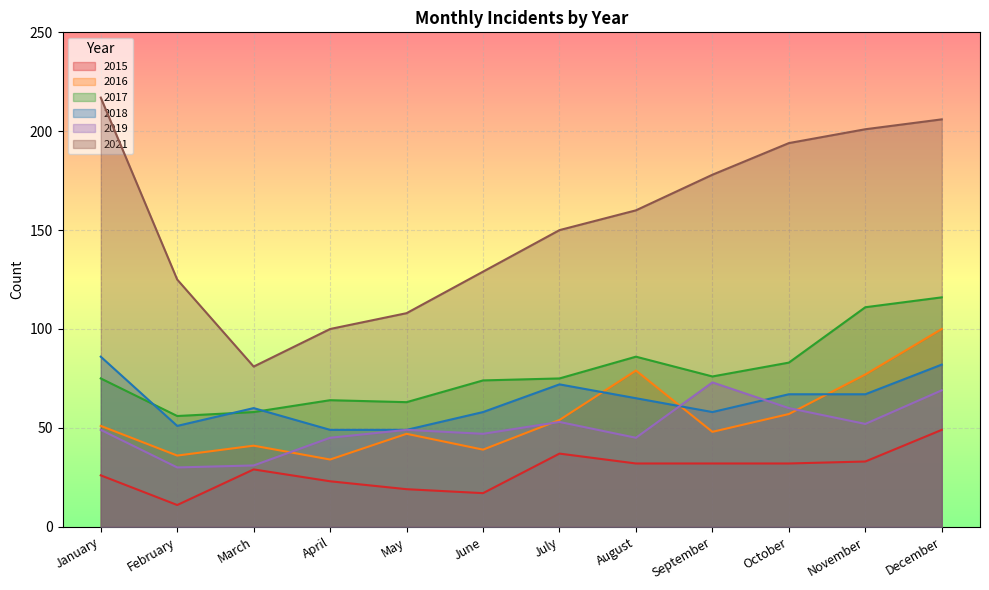

What are all the series names shown in the legend?

2015, 2016, 2017, 2018, 2019, 2021